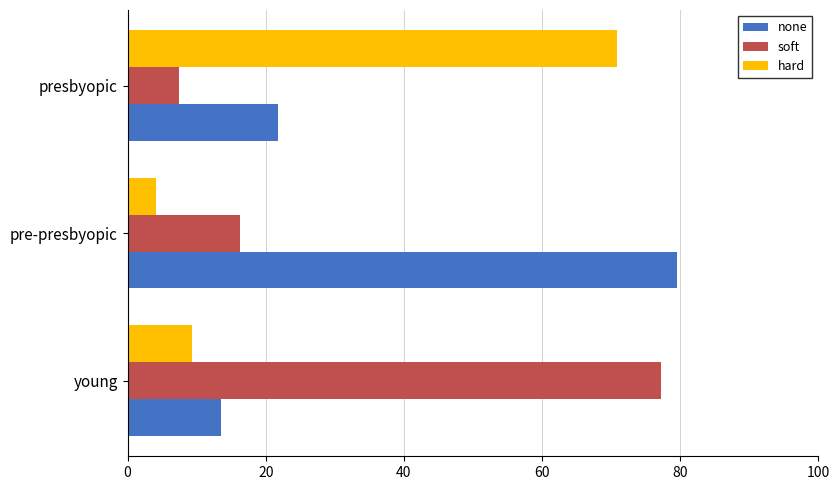

At which label does soft reach its peak?

young